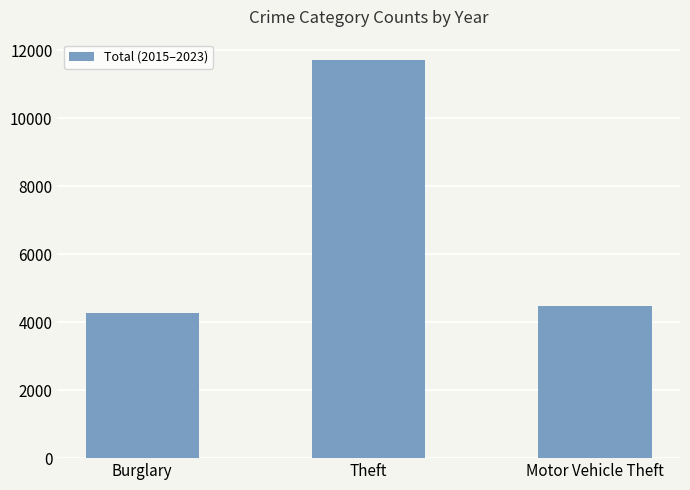

How many values are below 4475?

1